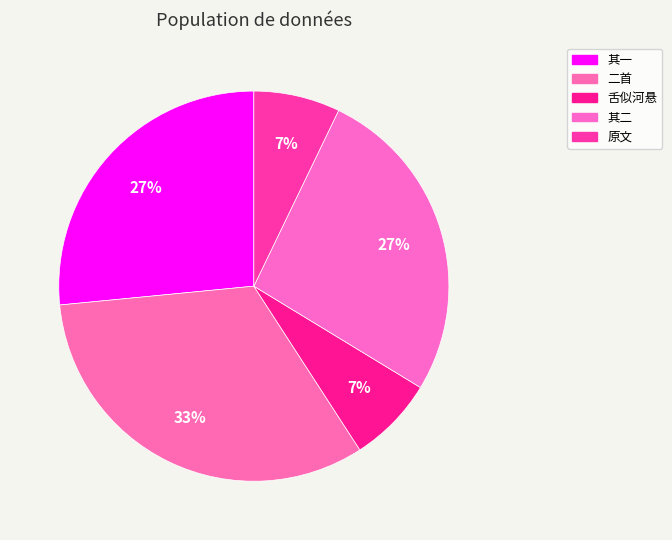

Count the number of slices in the pie.

5